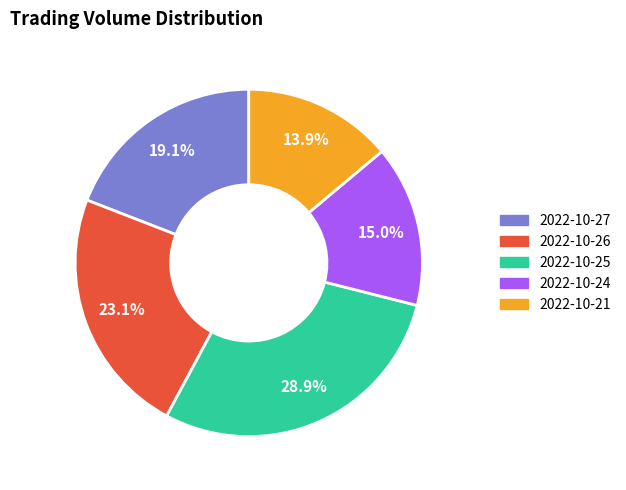

The 2022-10-24 slice represents 15% of the pie. True or false?

True